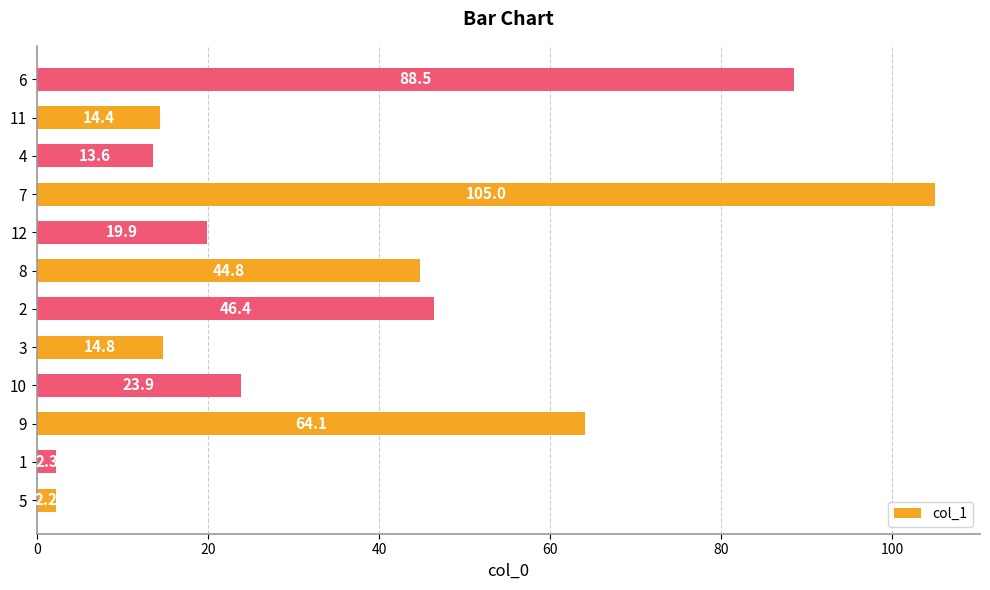

What is the approximate value at 8?

44.8